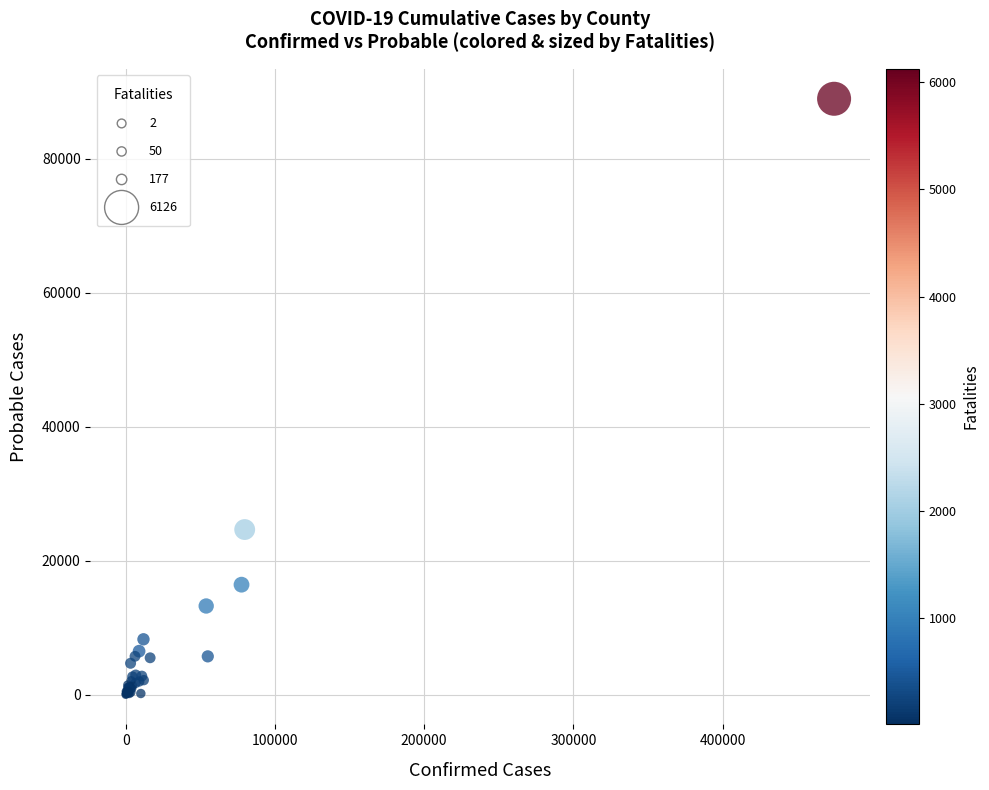

What Y value in the scatter plot is closest to 44496?

24662